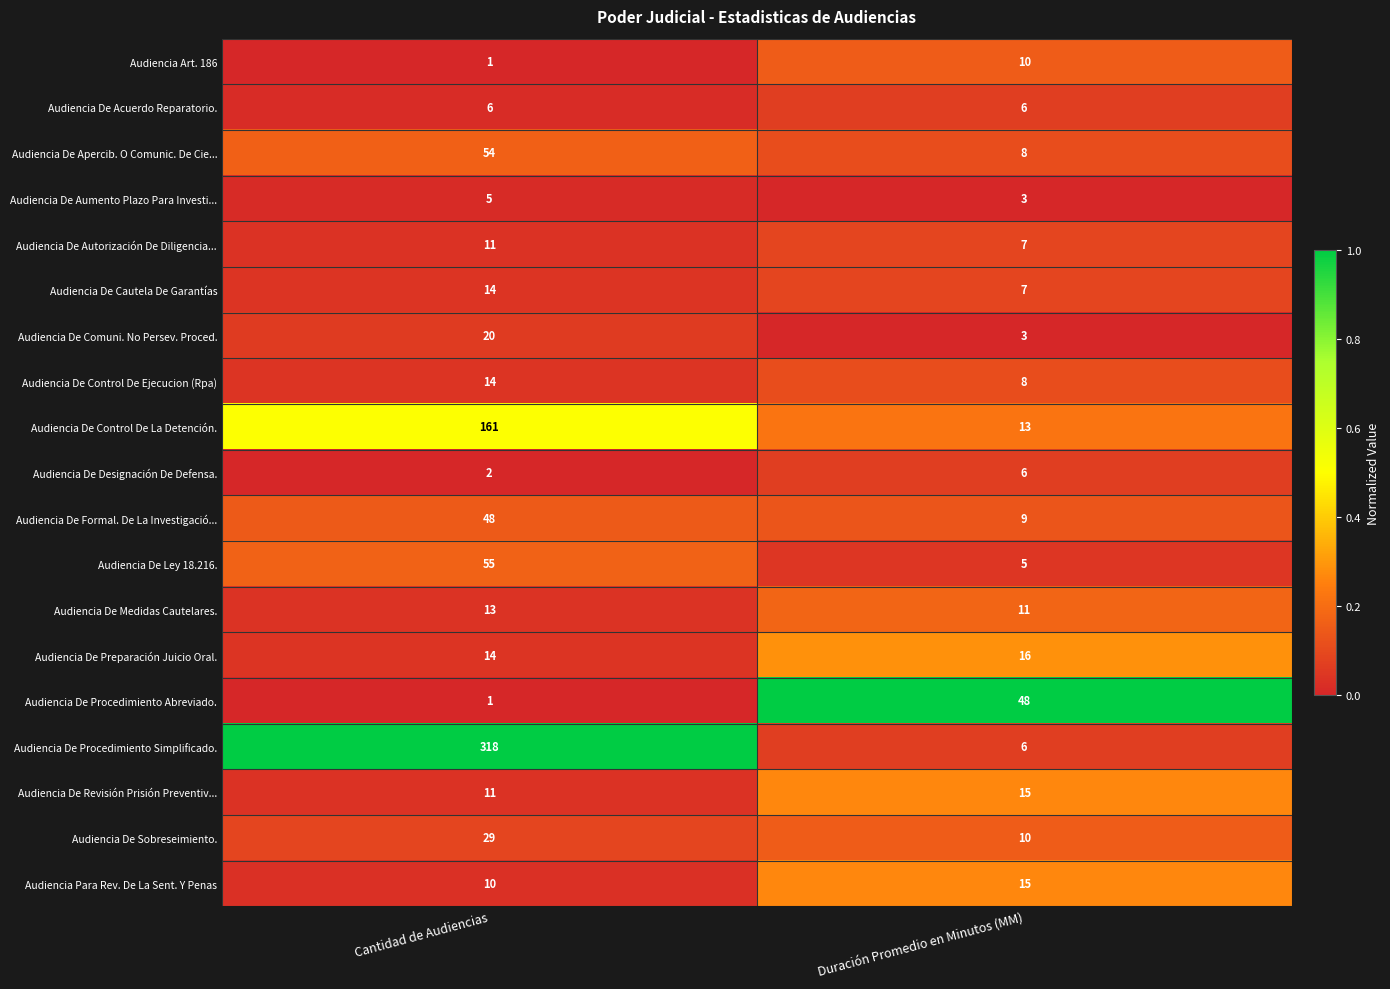

The value of Audiencia De Control De La Detención. at Cantidad de Audiencias is 161. True or false?

True